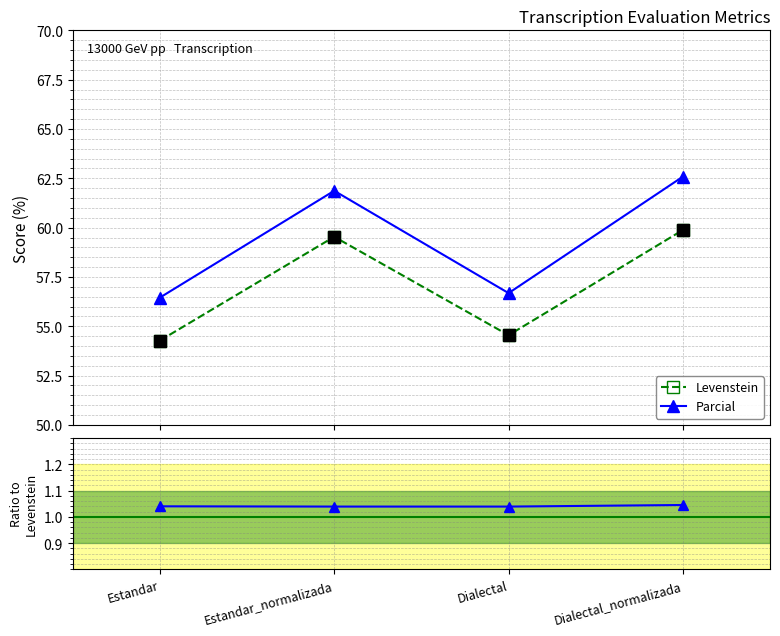

What is the average value of the Parcial series?

59.4